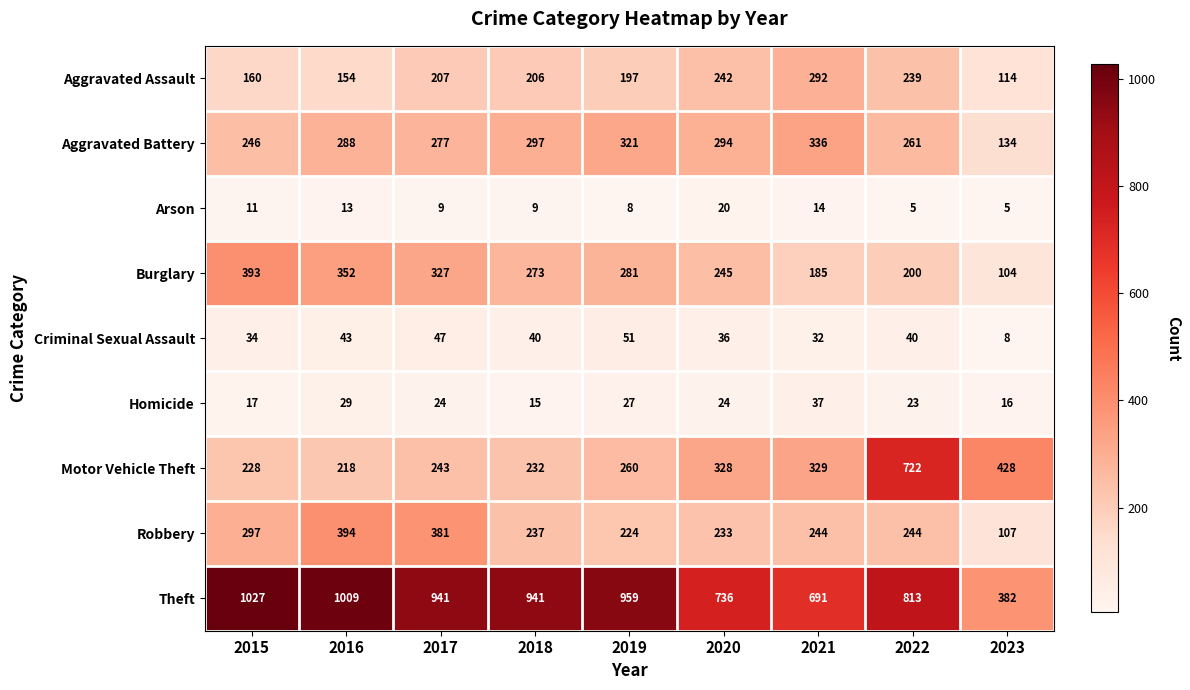

Which series changed the most between 2020 and 2022?

Motor Vehicle Theft